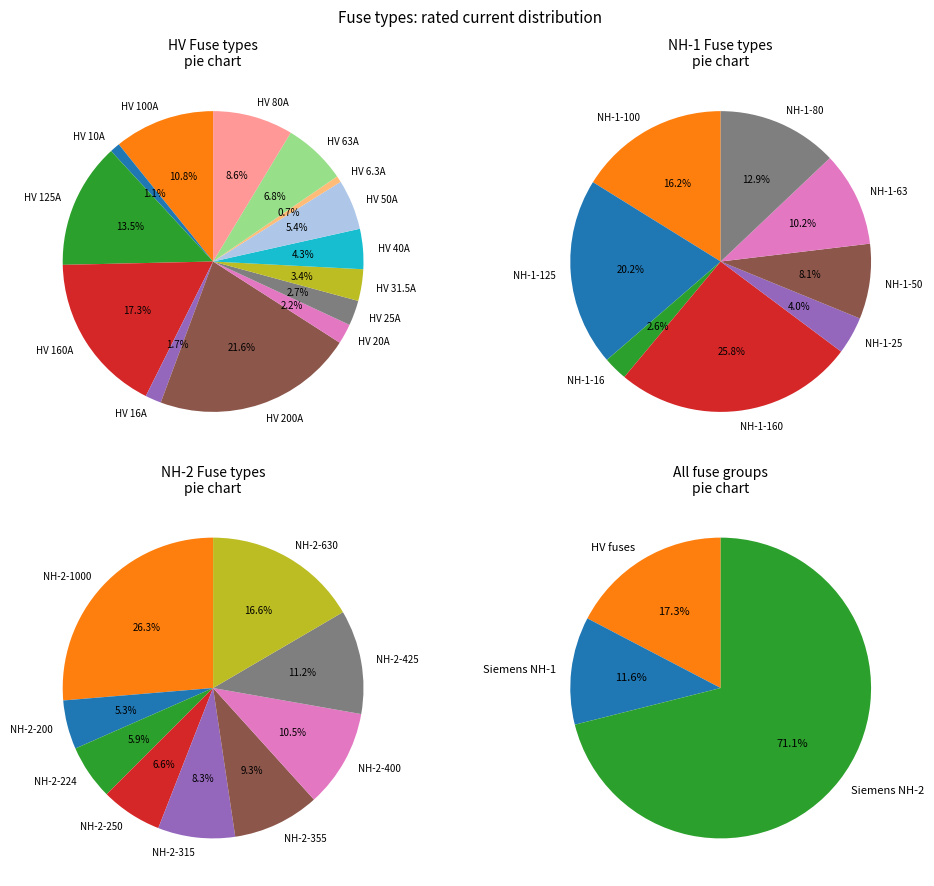

What is the change in value from HV 10A to HV 25A?

+15.0